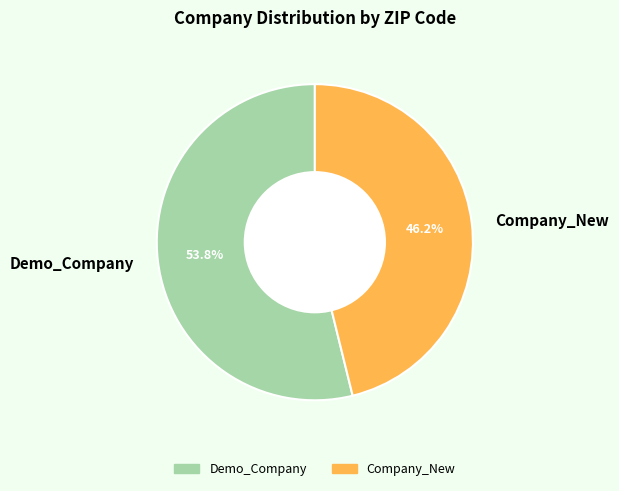

What is the smallest slice in the pie chart?

Company_New